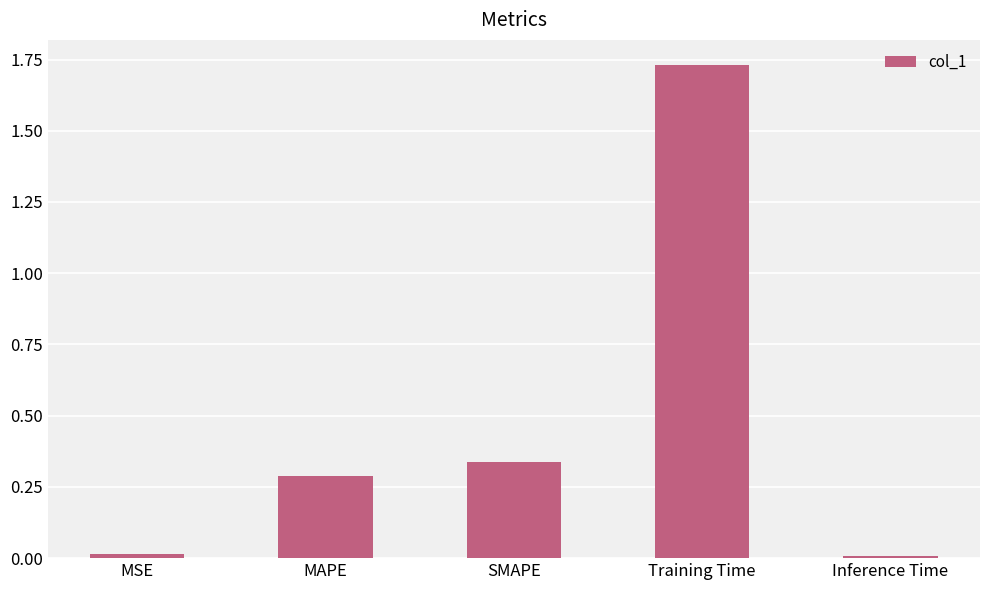

What is the change in value from SMAPE to Training Time?

+1.4